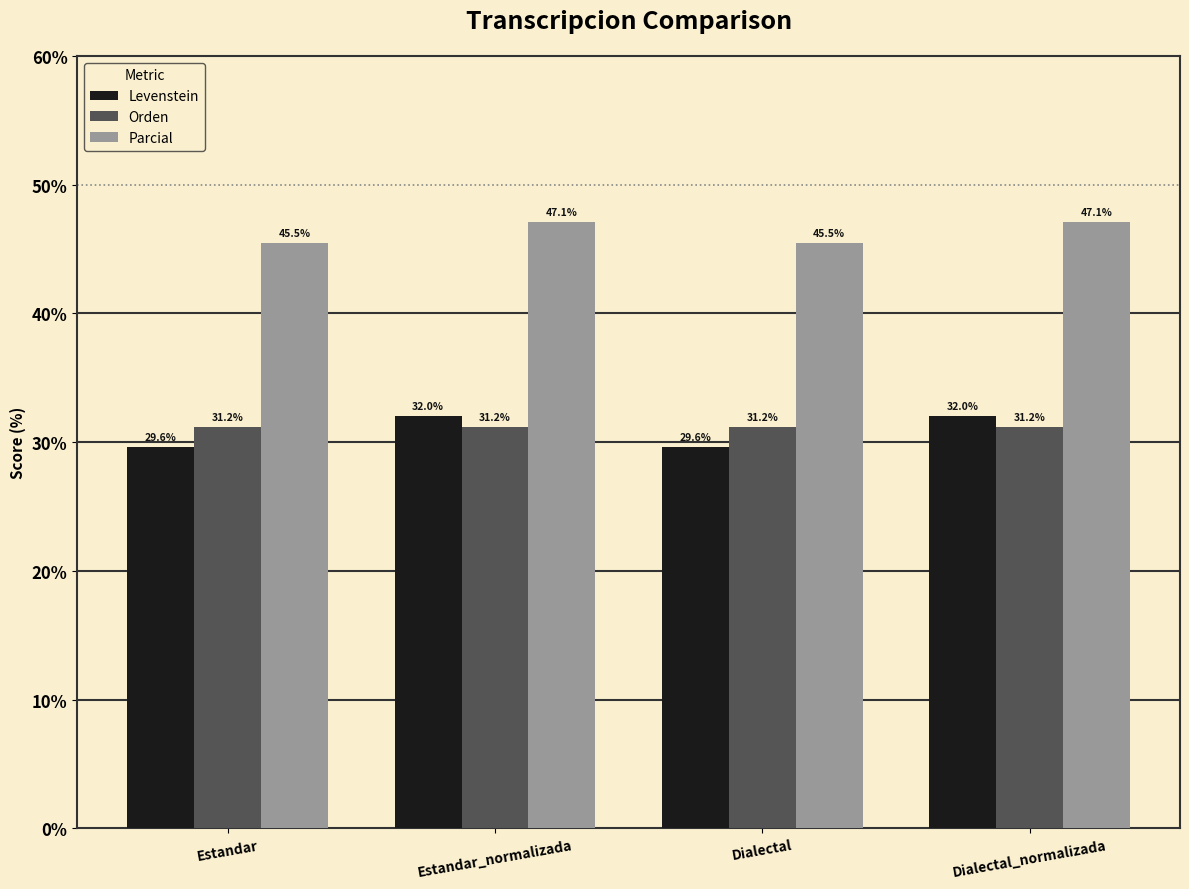

What position from the right is Dialectal_normalizada?

1